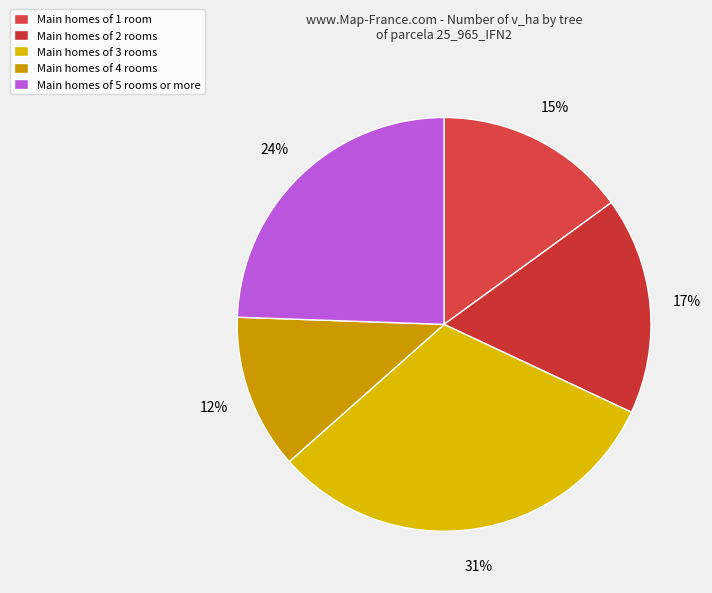

What is the smallest slice in the pie chart?

Main homes of 4 rooms